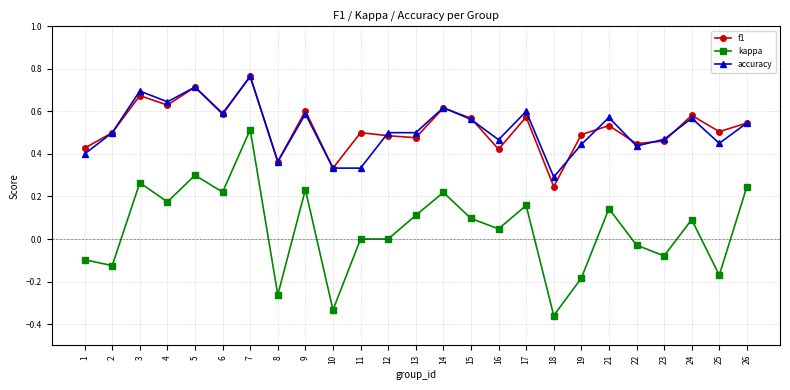

What is the sum of all accuracy values?

13.0